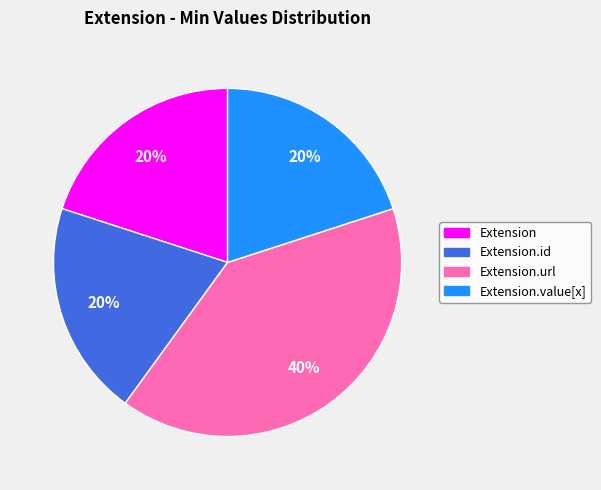

What percentage is the Extension.url slice, to the nearest percent?

40%